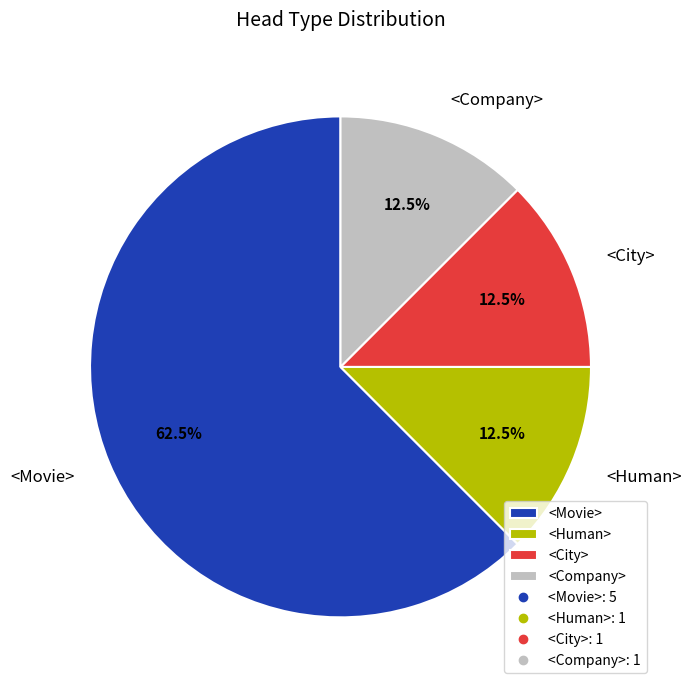

Combined, what portion of the pie is <Company> and <Human>?

25.0%